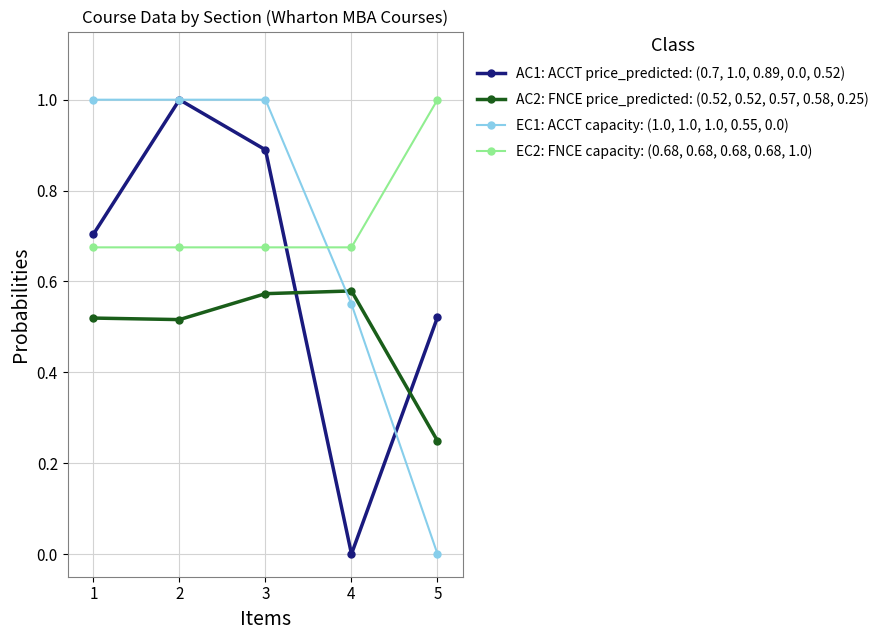

Is the value of EC2: FNCE capacity: (0.68, 0.68, 0.68, 0.68, 1.0) at 3 greater than the value of AC1: ACCT price_predicted: (0.7, 1.0, 0.89, 0.0, 0.52) at 2?

No